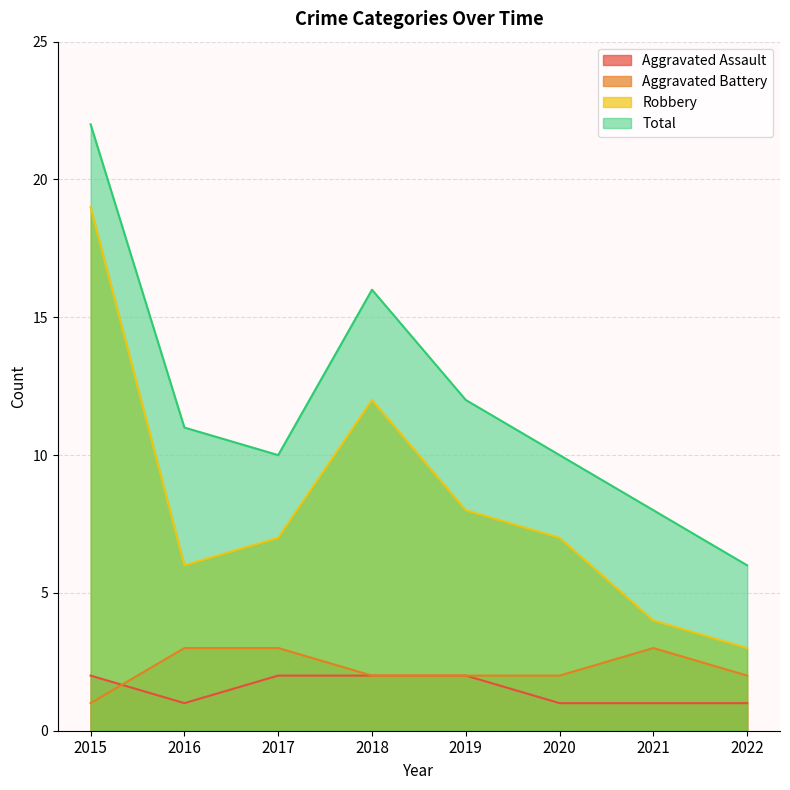

At which category does Robbery reach its first local valley?

2016